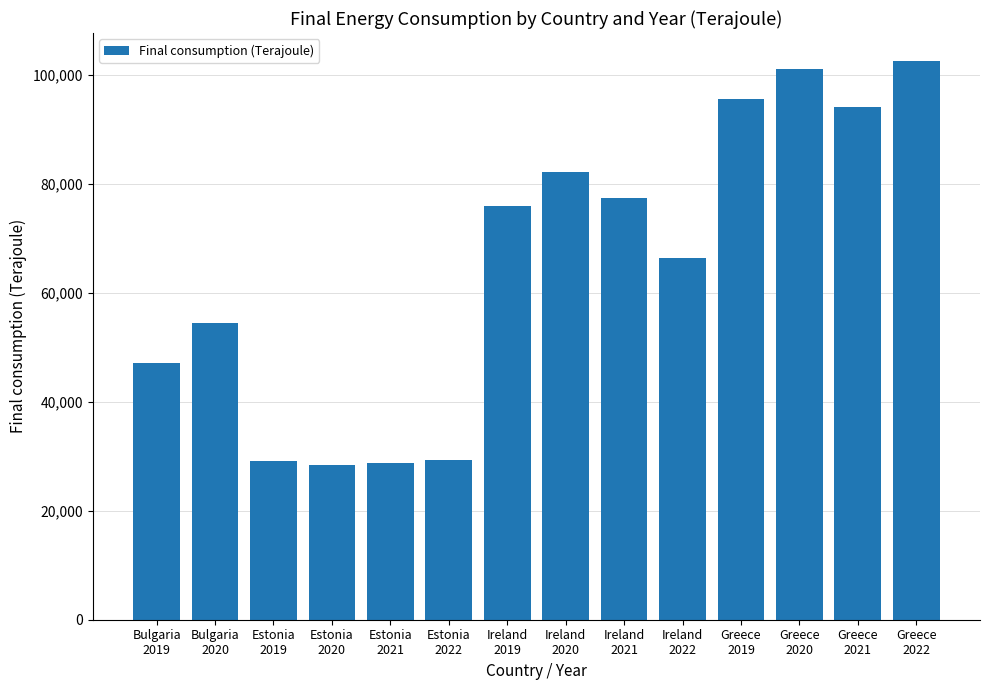

Count the number of values greater than 76040.

7